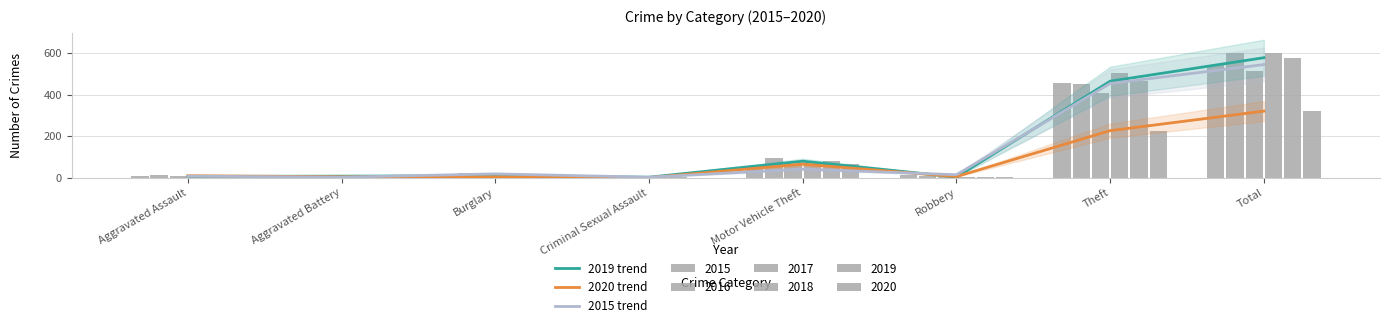

What is the average value of the 2020 trend series?

80